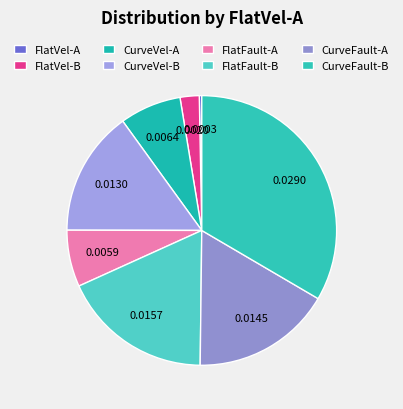

Is it true that FlatVel-A is 0% of the pie?

True